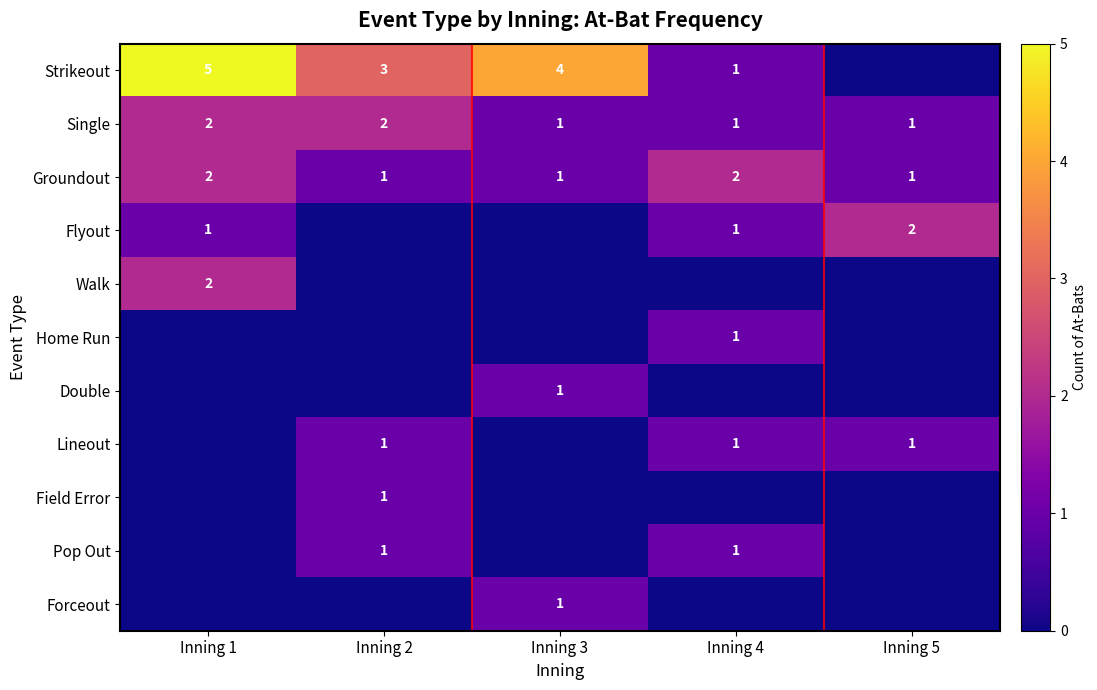

The Strikeout series shows 1 at Inning 3. True or false?

False